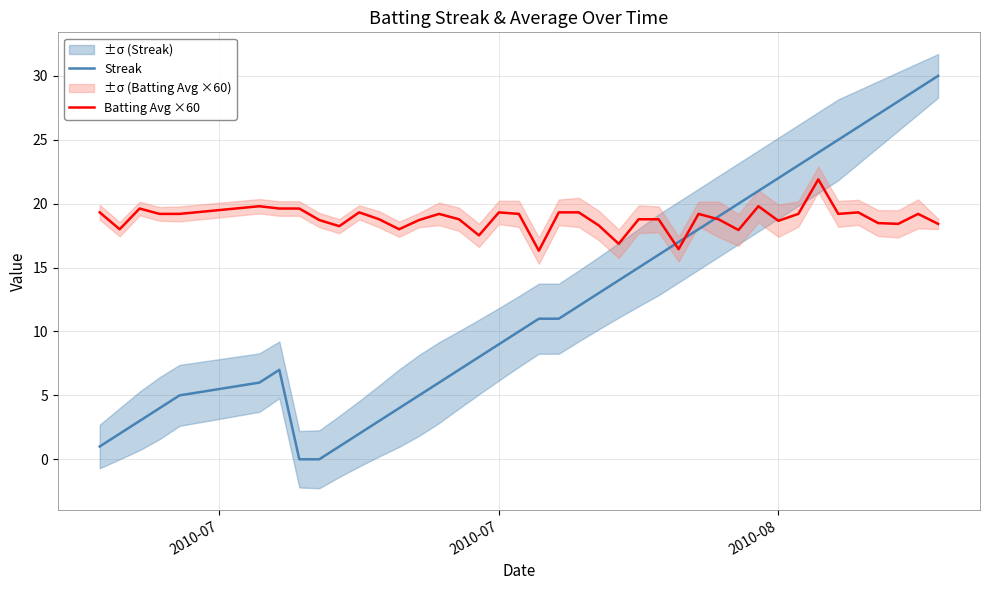

True or false: Batting Avg ×60 has more than 2 interior local peaks.

True